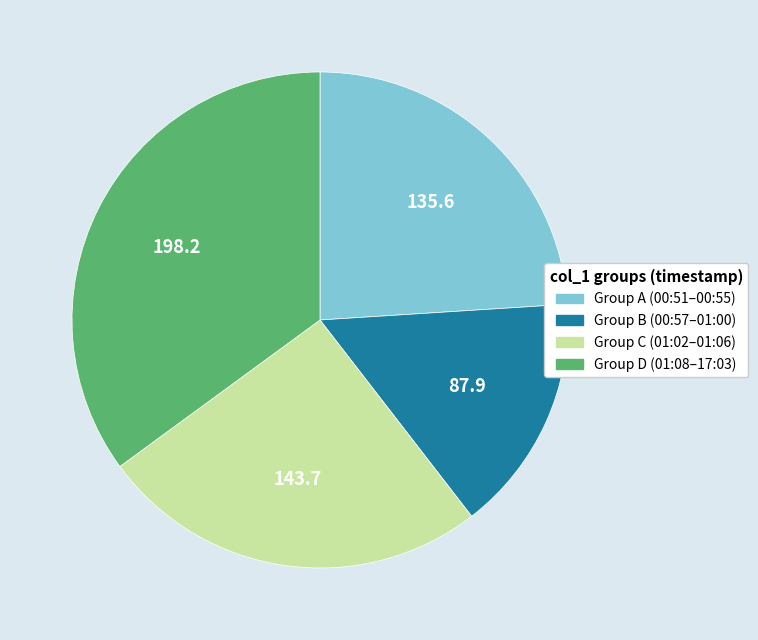

Is there any slice that represents more than half of the pie?

No